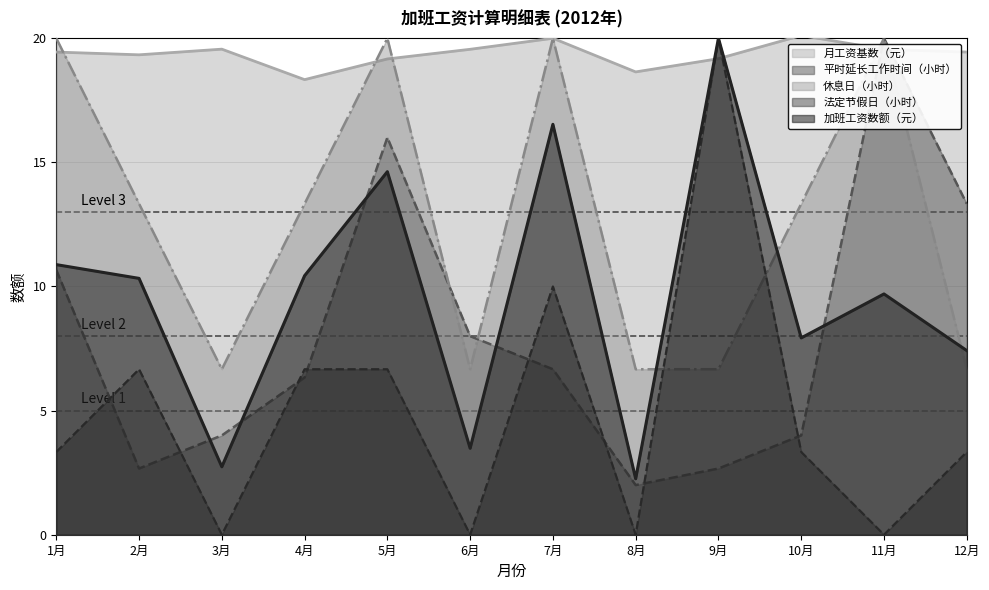

How many values in 法定节假日（小时） are above zero?

8